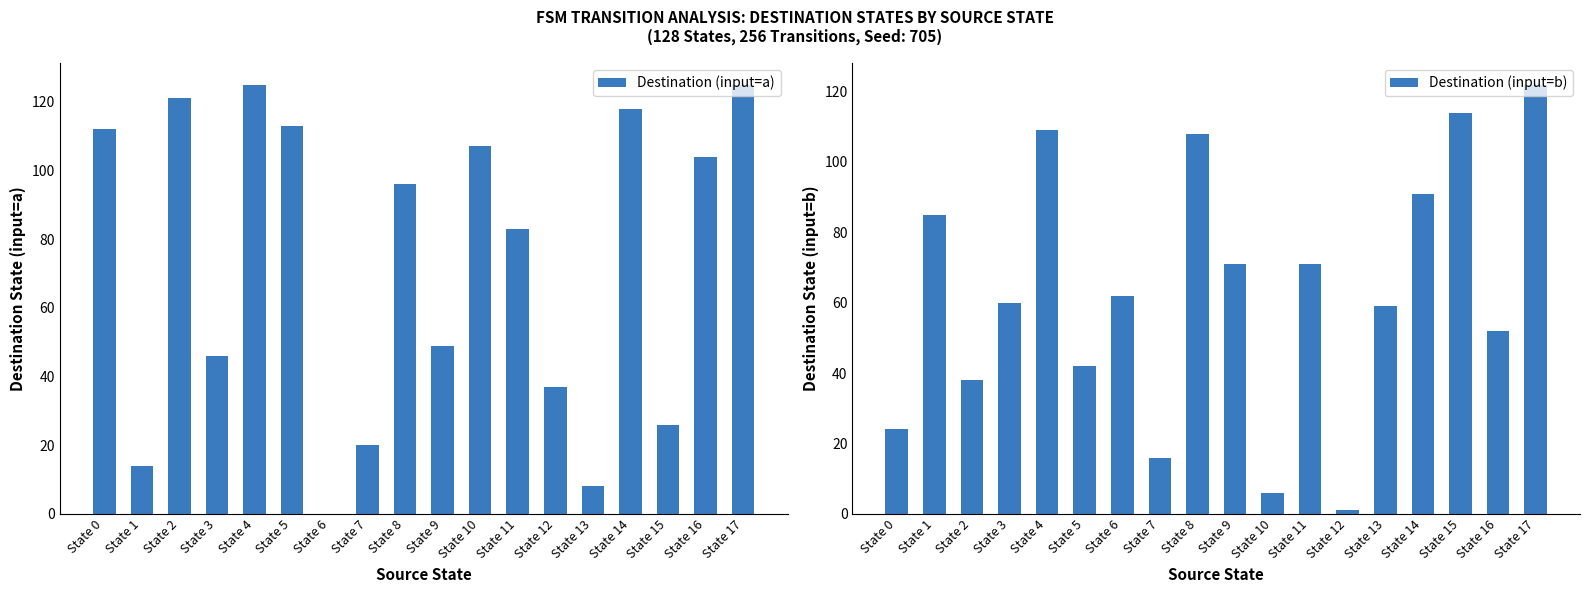

What are all the series names shown in the legend?

Destination (input=a), Destination (input=b)